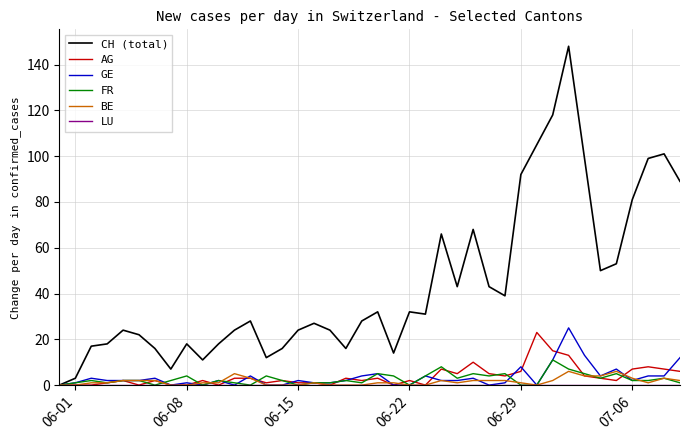

Count the number of categories in the chart.

40